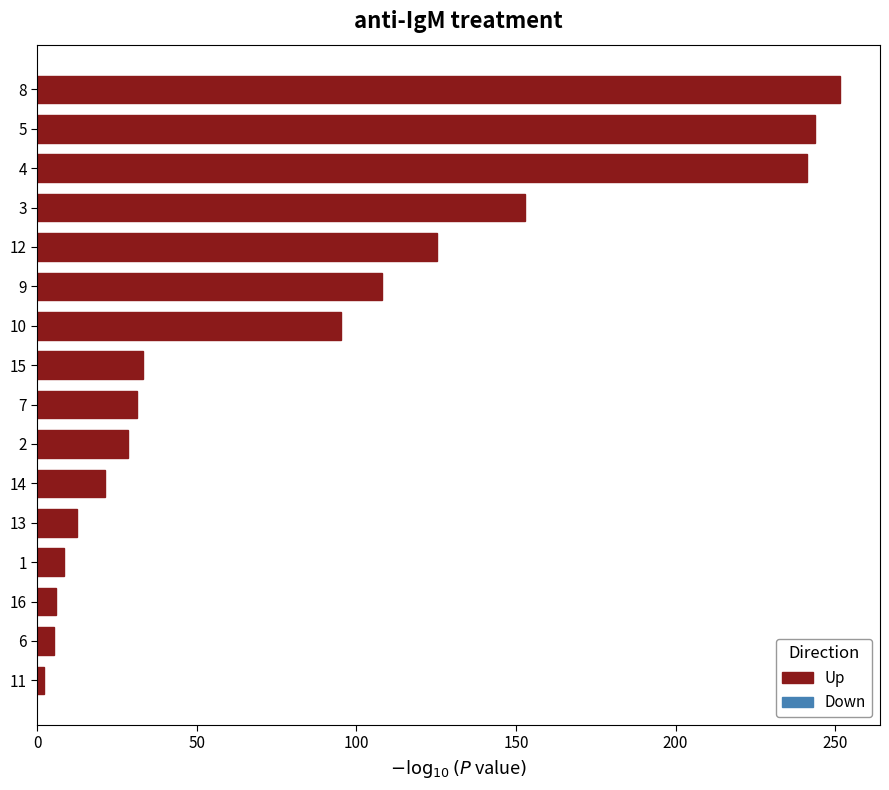

What is the change in value from 7 to 12?

+93.9